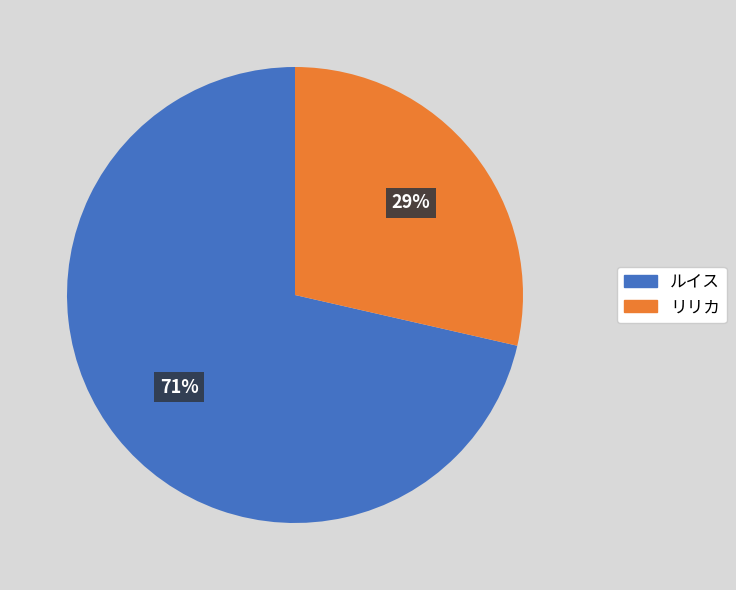

To the nearest percent, what is the average slice percentage?

50%